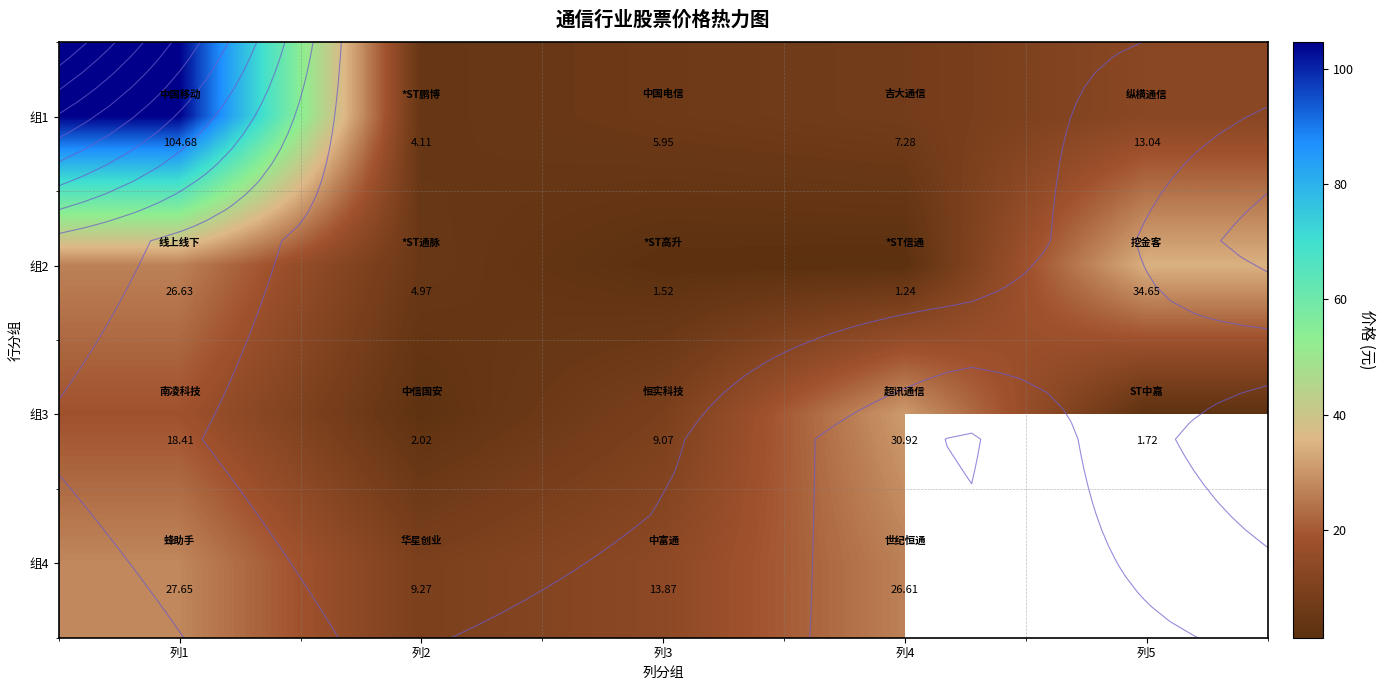

At which category is the sum across all series the highest?

列1